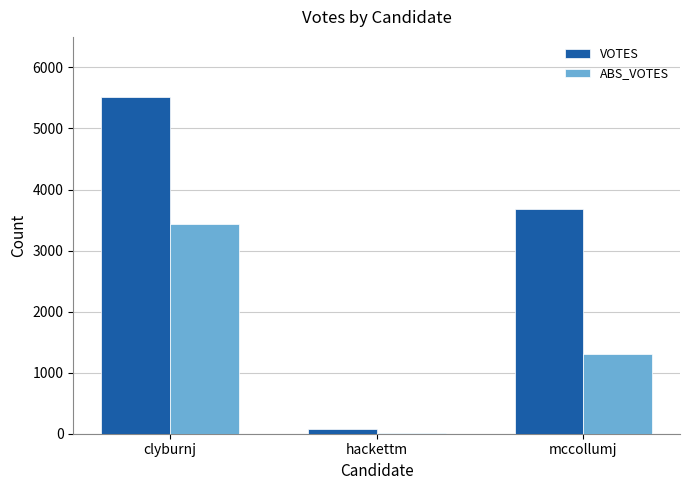

What is the label of the 2nd bar from the right?

hackettm